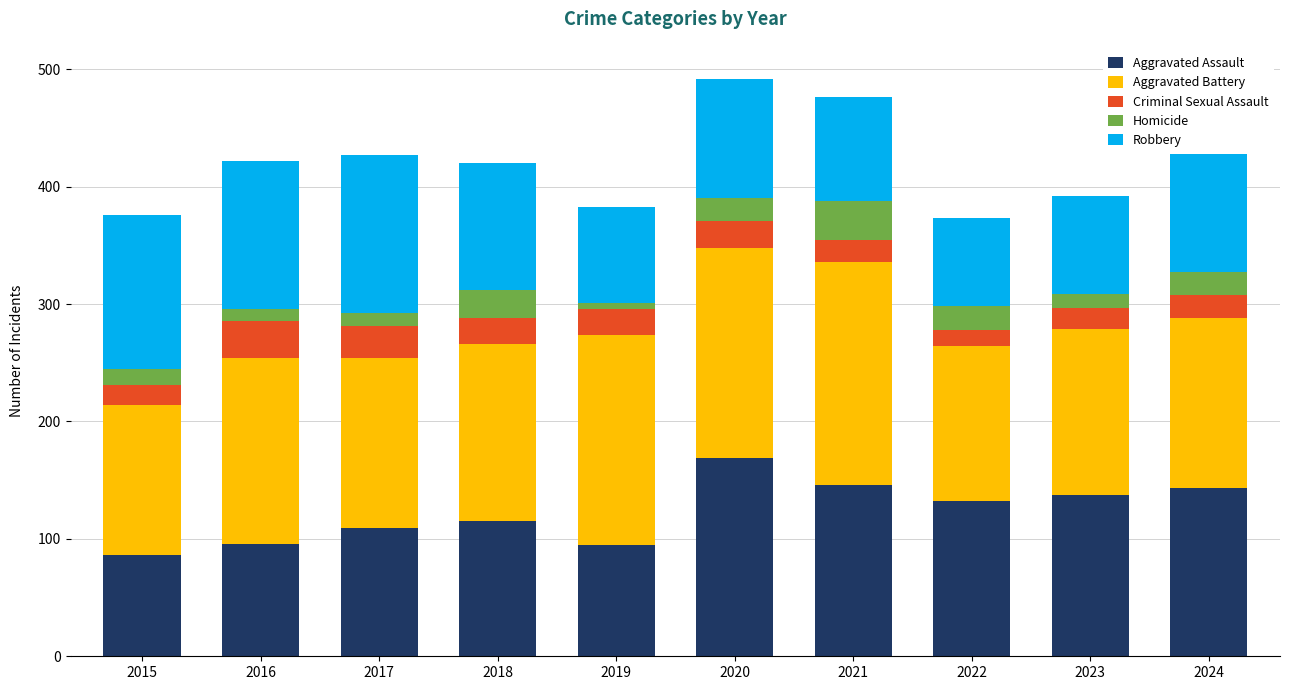

What is the total value across all series at 2017?

427